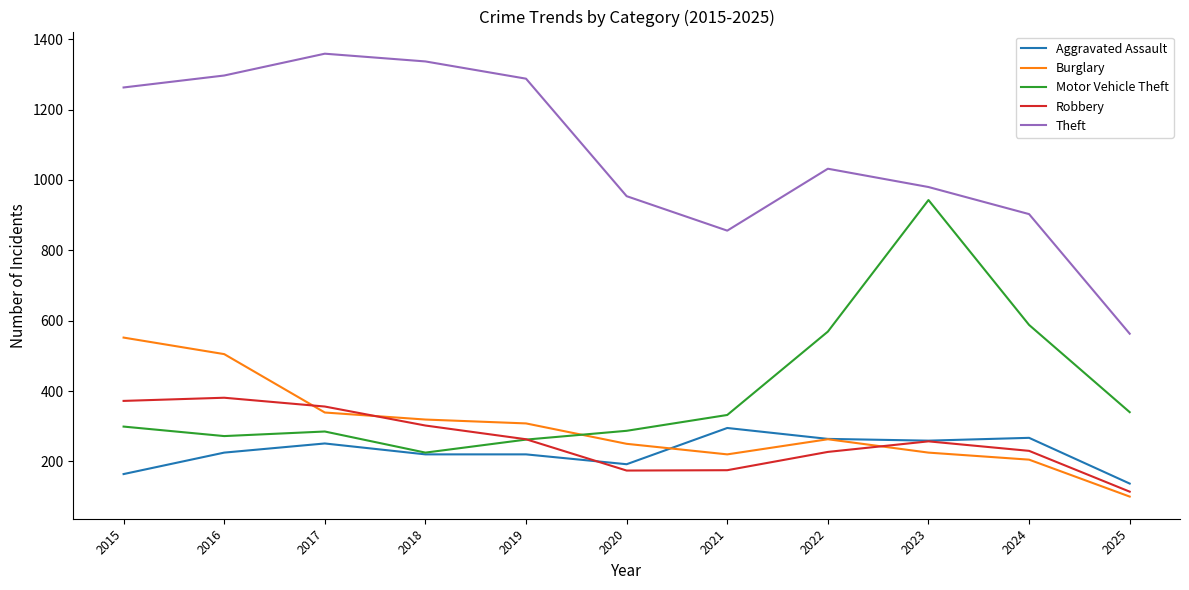

At which label does Theft first exceed 1032?

2015